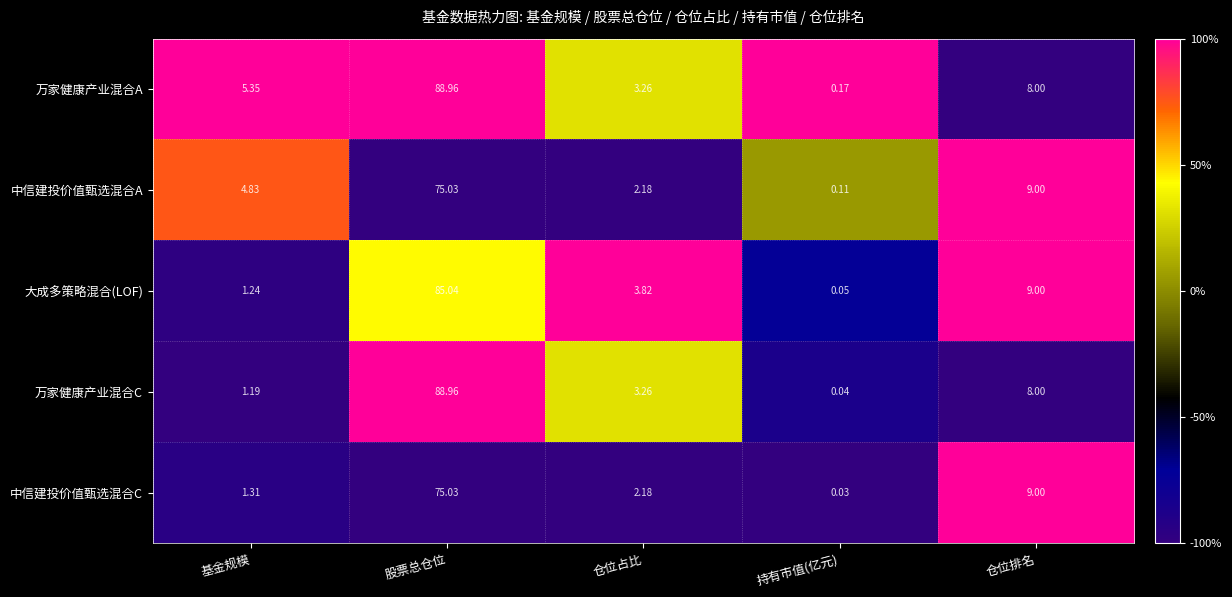

What is the greatest value displayed?

89.0